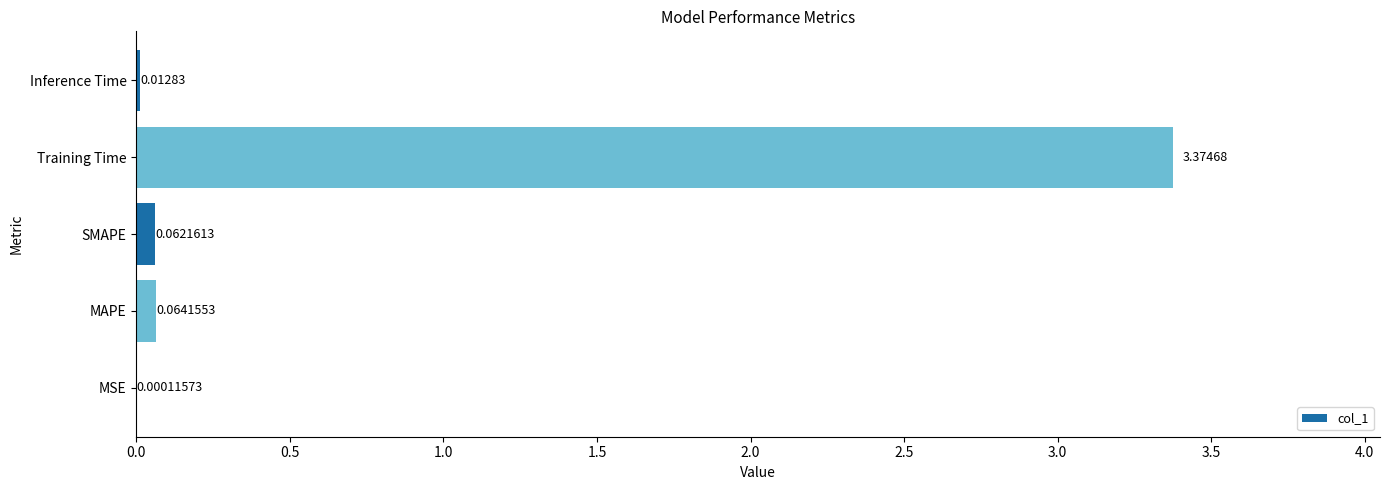

Which label corresponds to the largest value in the chart?

Training Time